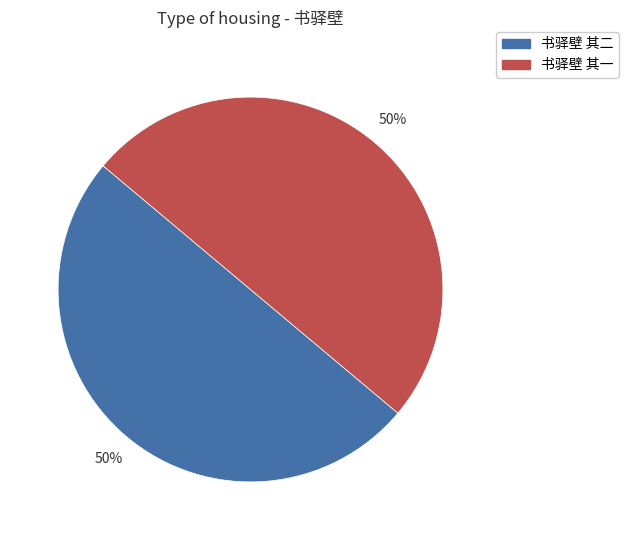

Combined, do 书驿壁 其二 and 书驿壁 其一 account for over 50%?

Yes